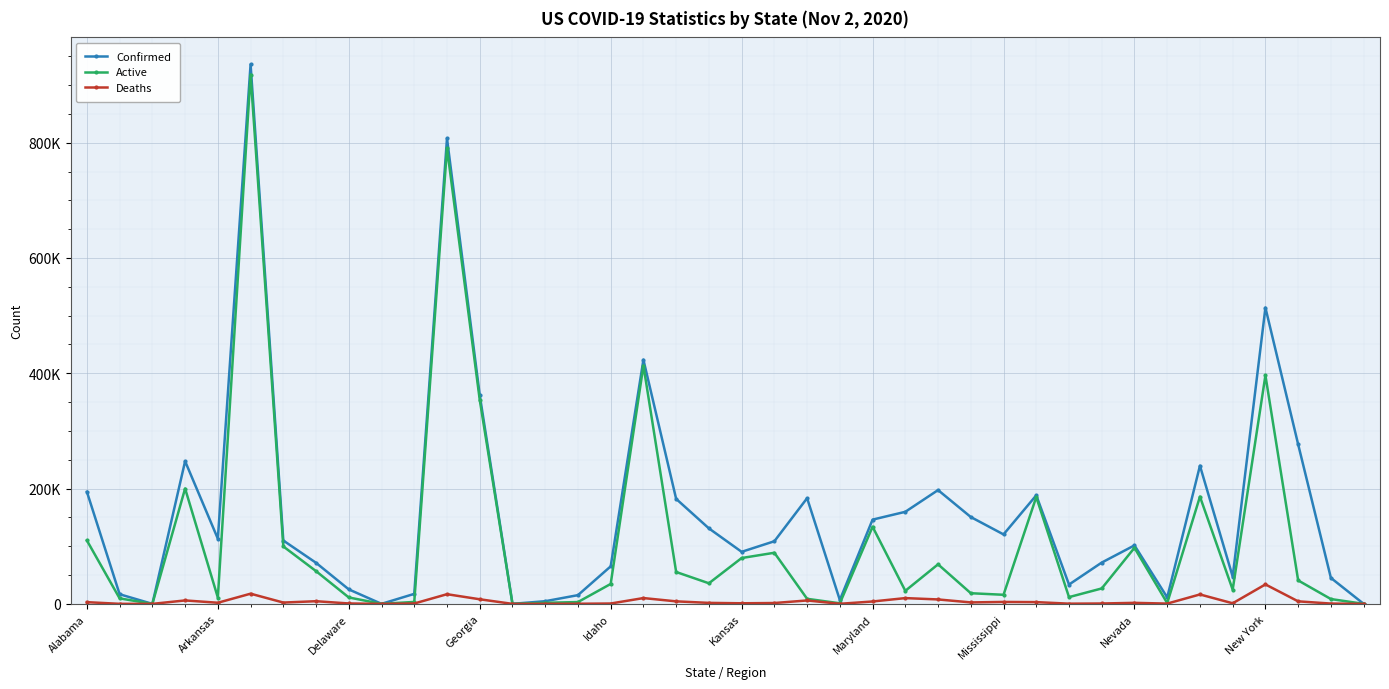

What are all the series names shown in the legend?

Confirmed, Active, Deaths